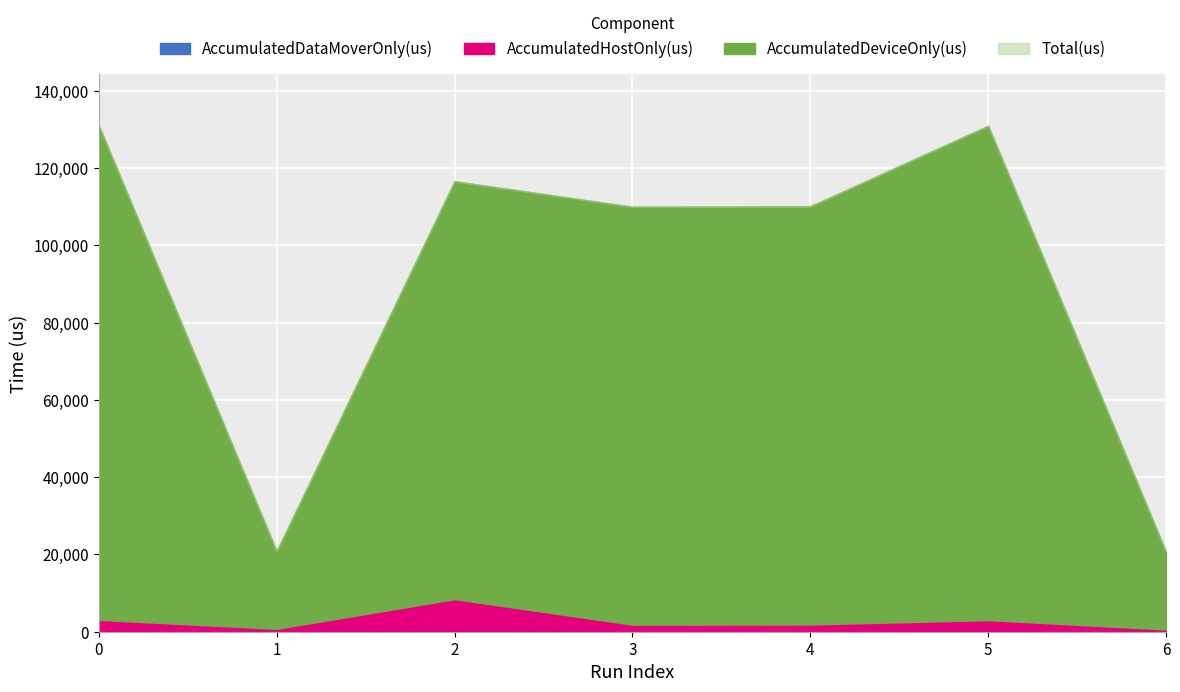

True or false: Total(us) has more than 2 points higher than both neighbors.

False